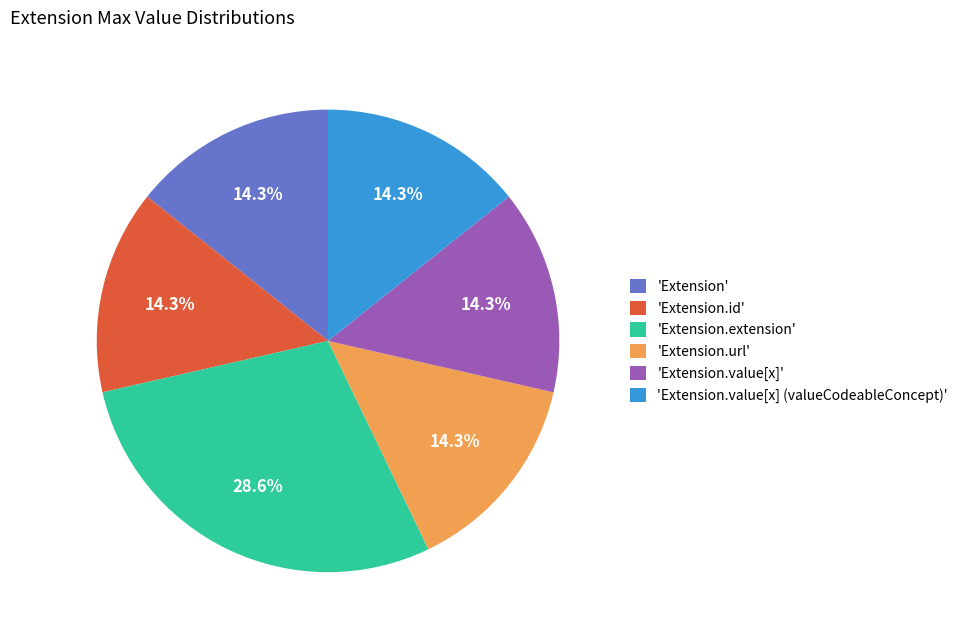

Does any single category account for the majority?

No